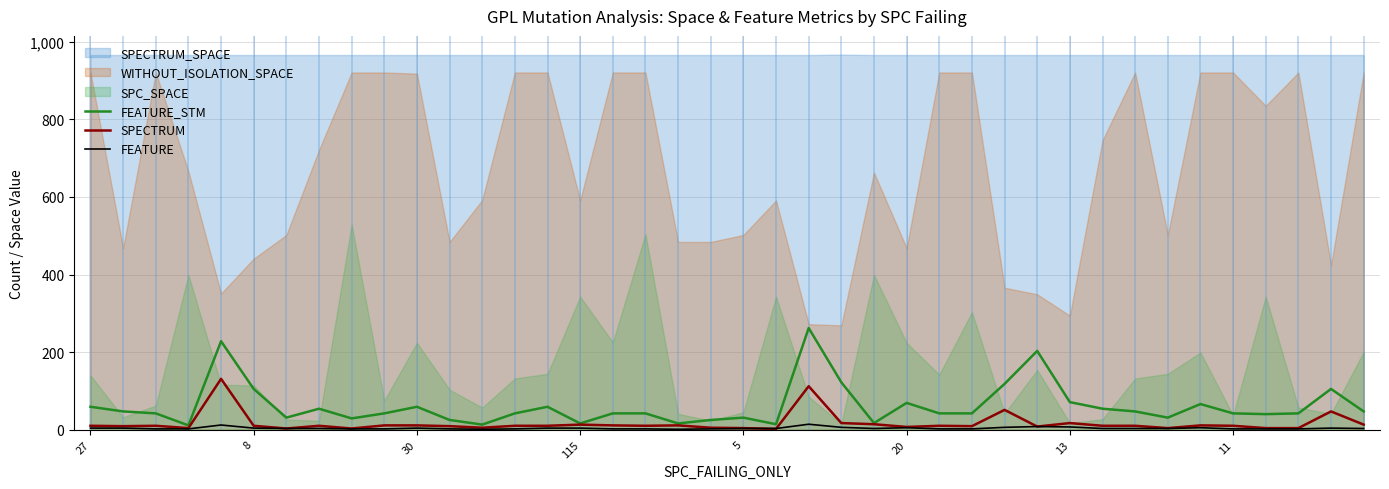

What is the difference between the second highest and minimum values in the SPECTRUM series?

110